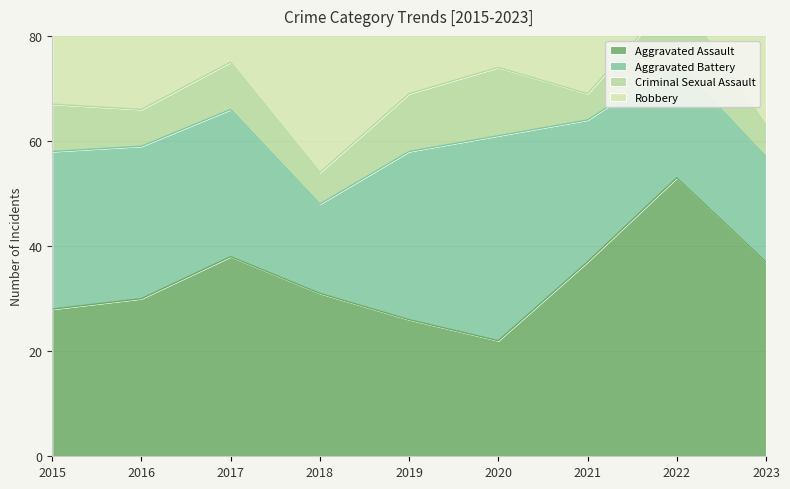

What is the value of the Robbery point at the 8th from the left?

30